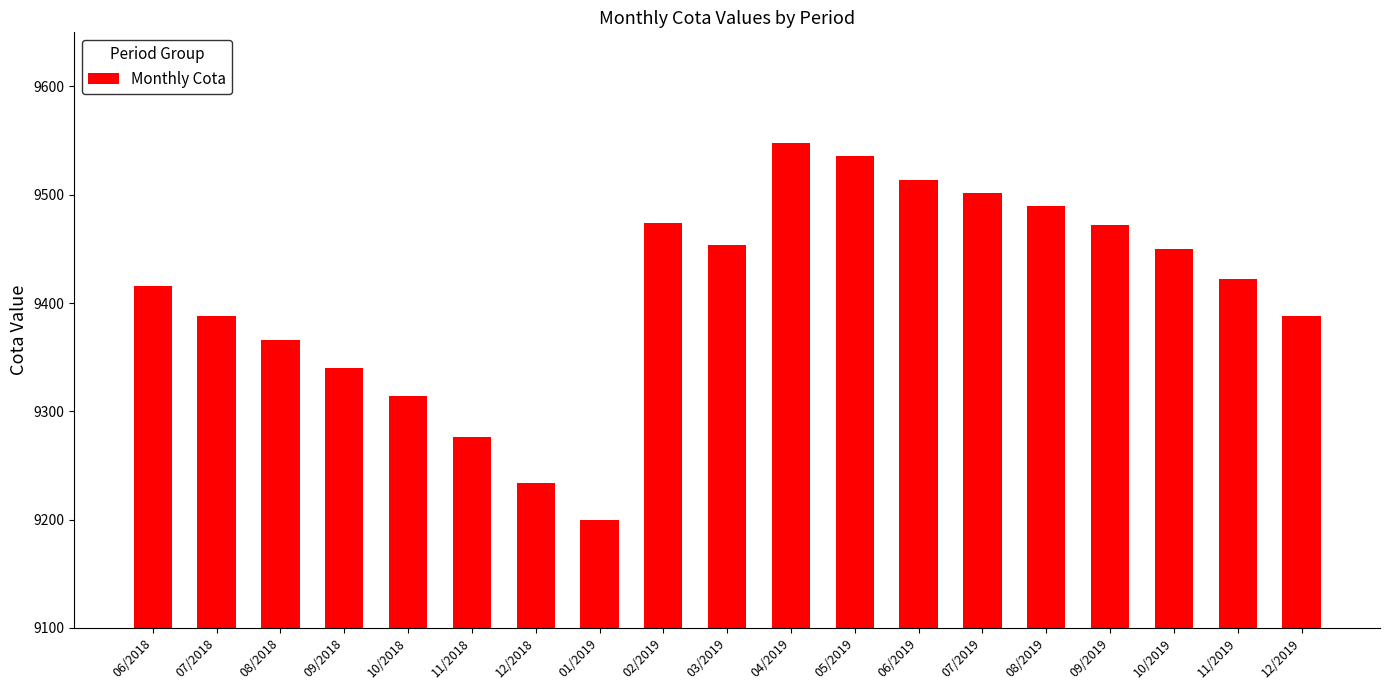

Where is the data nearest to the value 9374?

08/2018